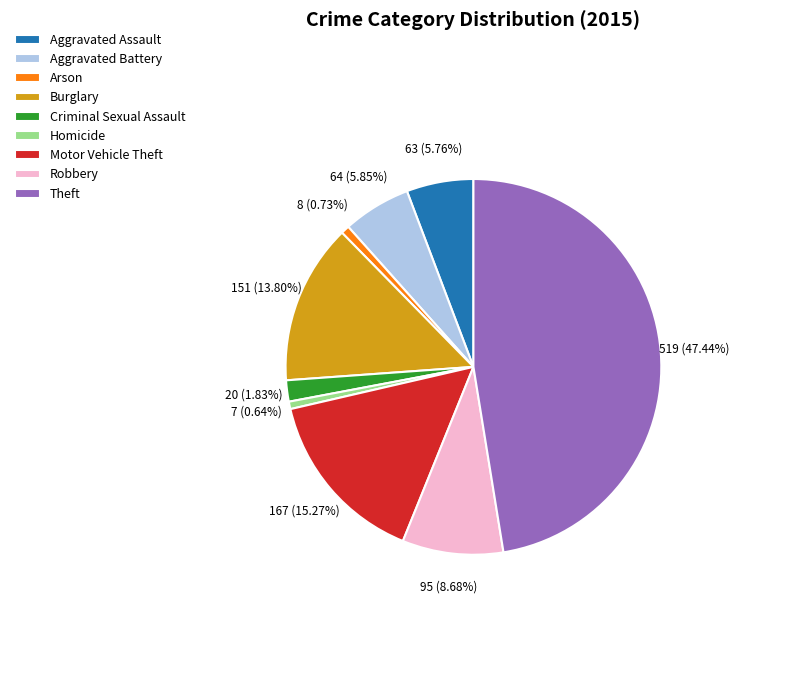

Which category has the biggest portion of the pie?

Theft